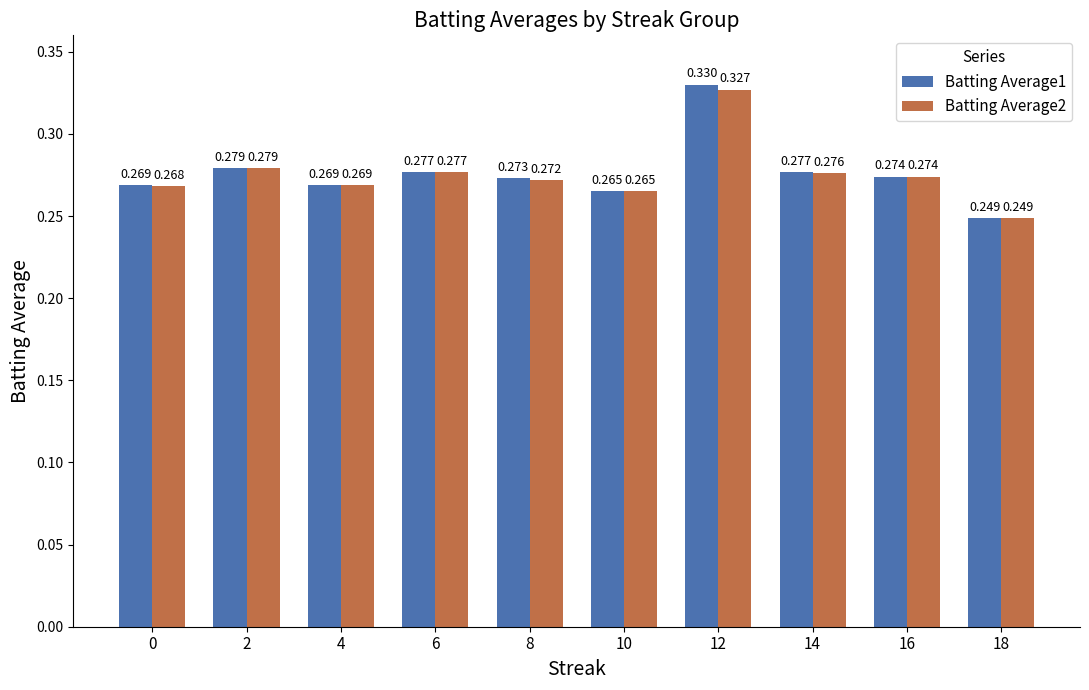

At which category does the chart reach its peak across all series?

12